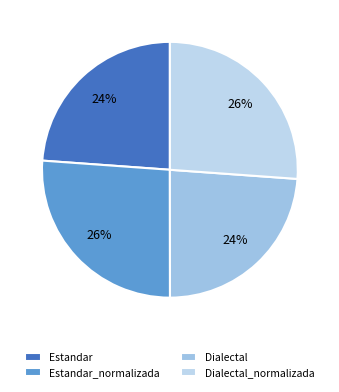

Rank the categories by value from highest to lowest.

Estandar_normalizada, Dialectal_normalizada, Estandar, Dialectal